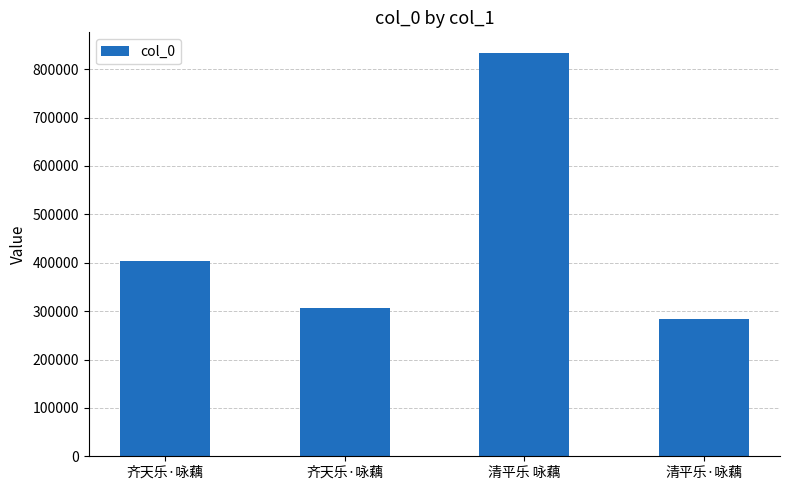

What is the maximum value shown in the chart?

834417